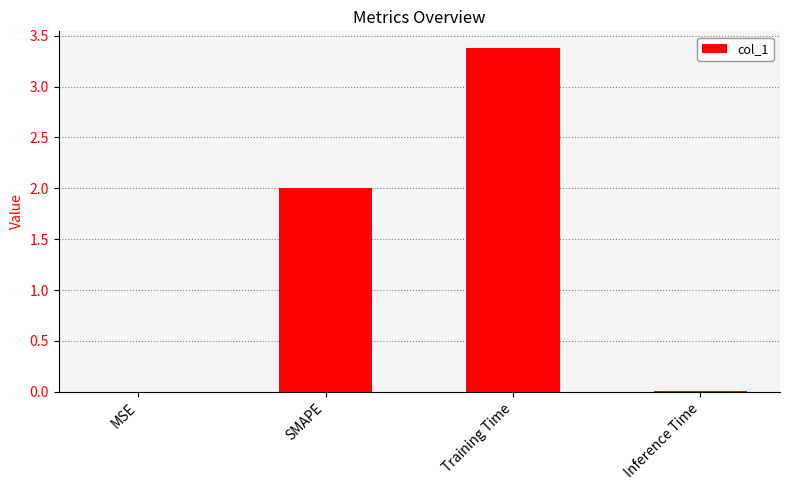

What is the average value?

1.3